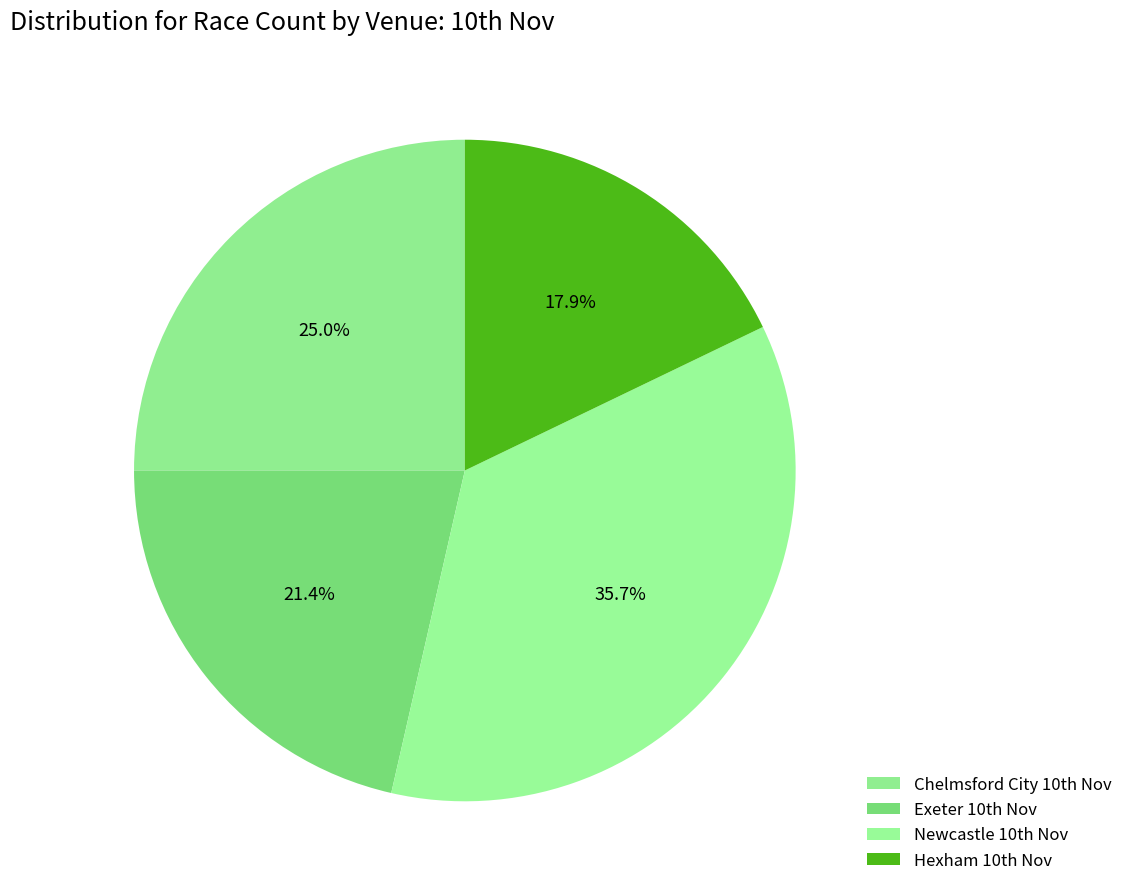

Count the number of slices in the pie.

4